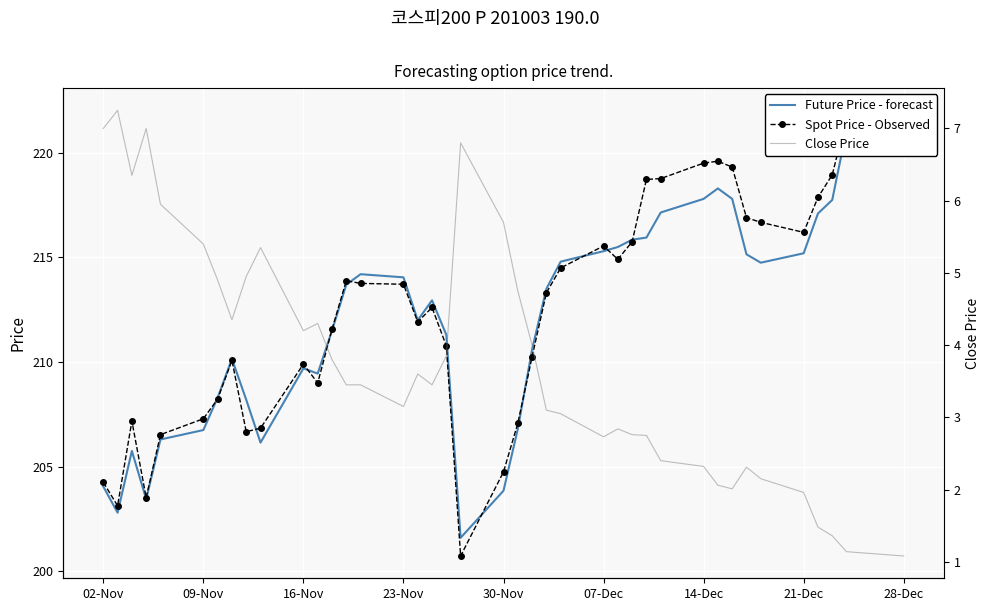

How many times do Spot Price - Observed and Future Price - forecast cross each other?

10